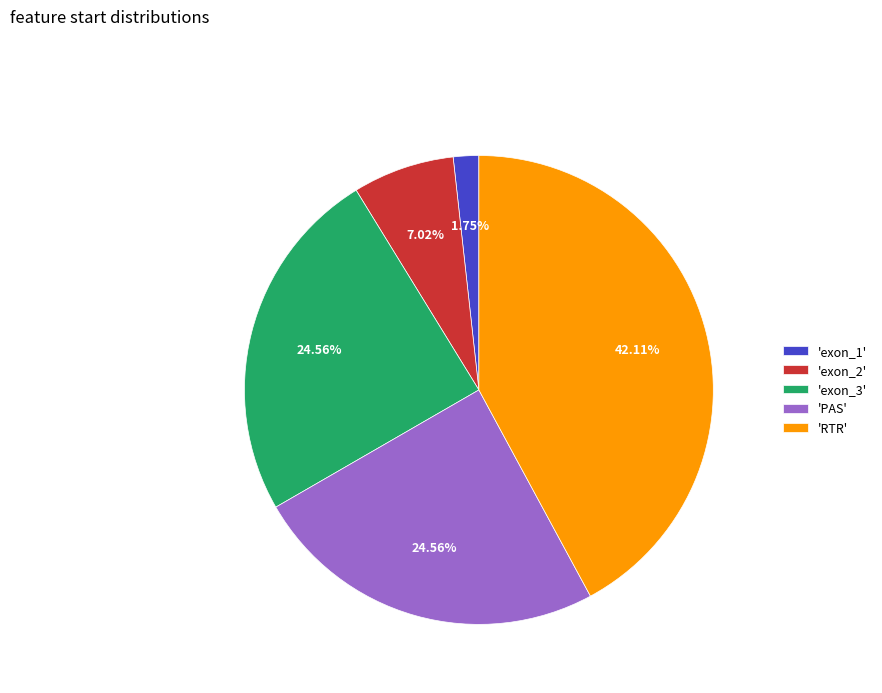

Which slice is the largest?

'RTR'